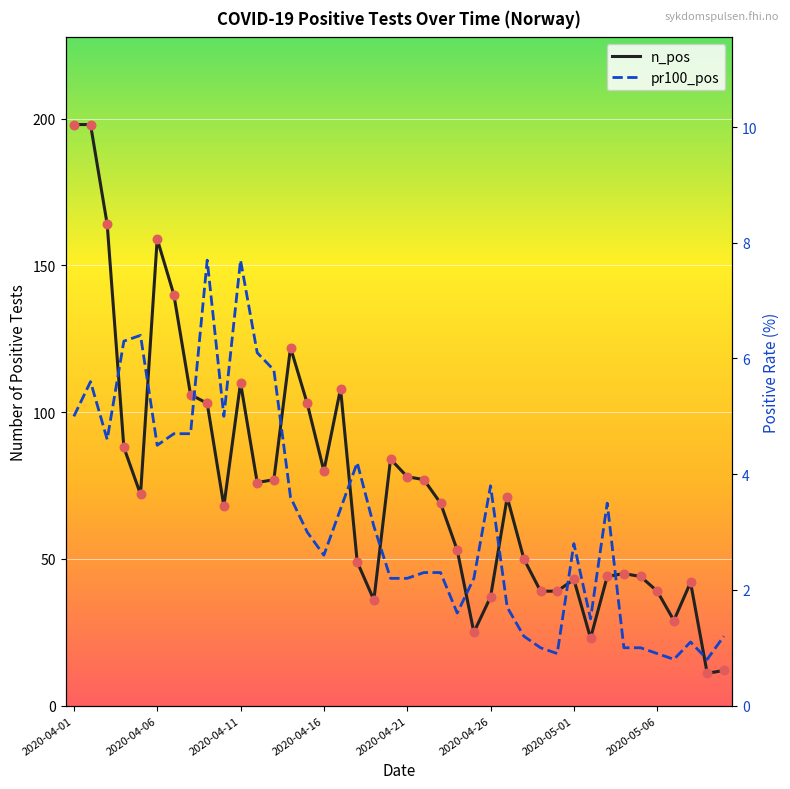

Is the value of n_pos at 35 greater than the value of pr100_pos at 36?

Yes